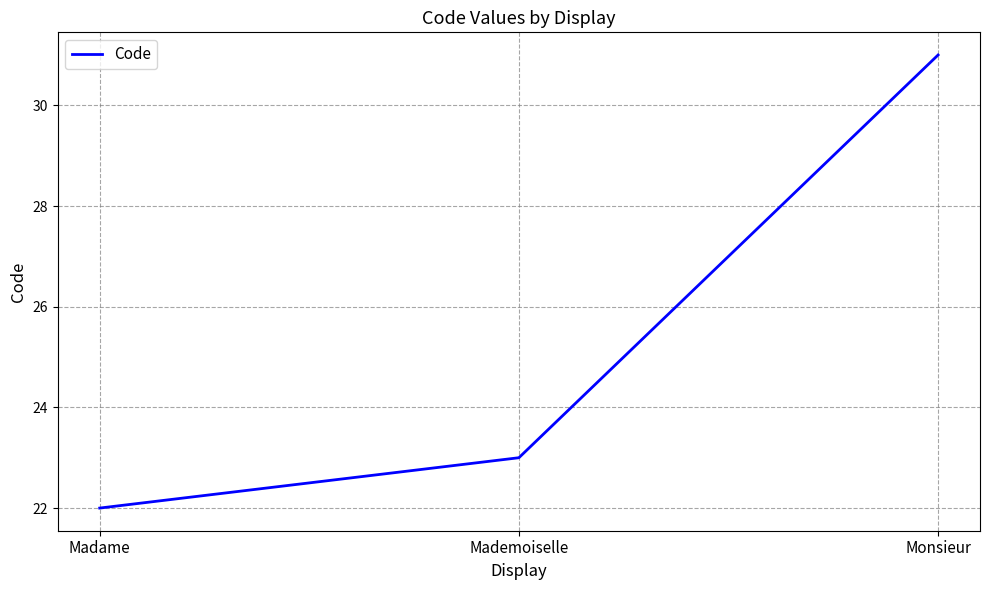

Count the values in the range 22 to 31.

3